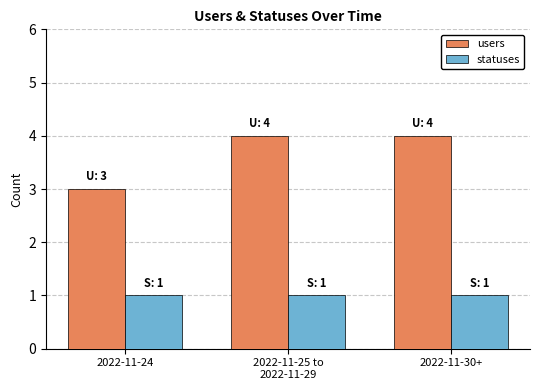

The users series shows 6 at 2022-11-30+. True or false?

False